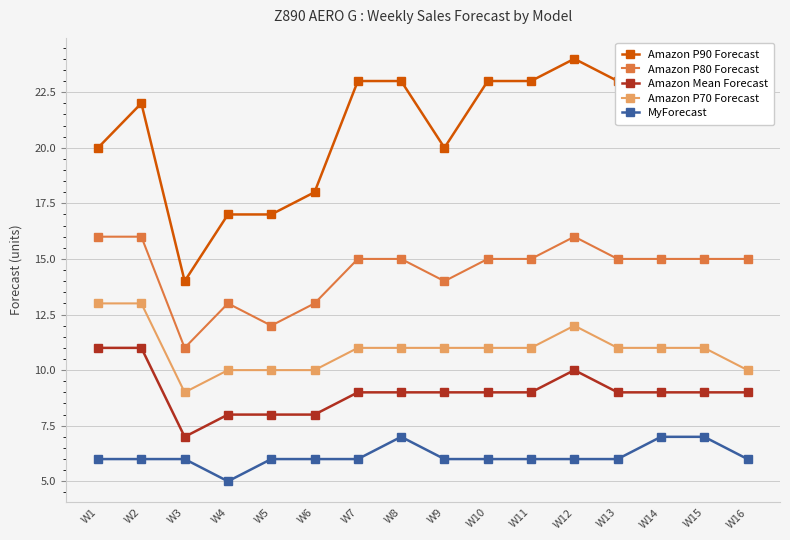

What is the difference between the maximum and minimum values in the Amazon P90 Forecast series?

10